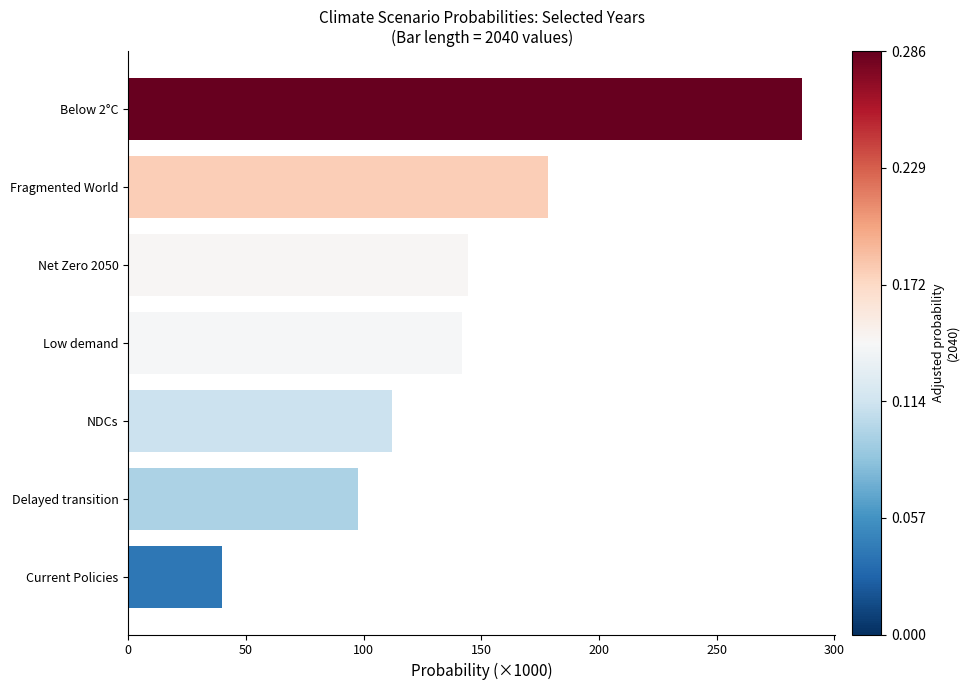

What is the difference between the maximum and minimum values?

246.3